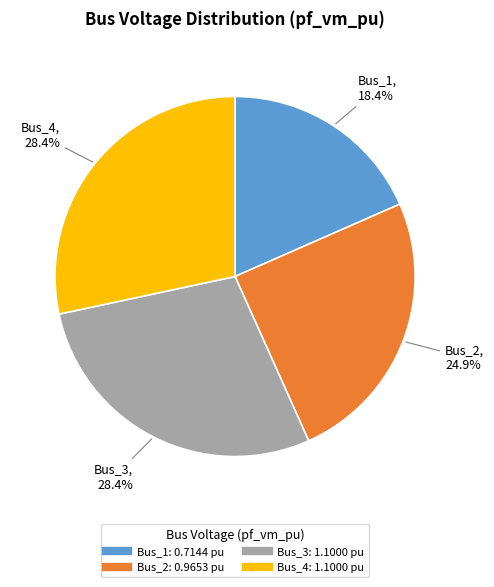

Count the number of slices in the pie.

4